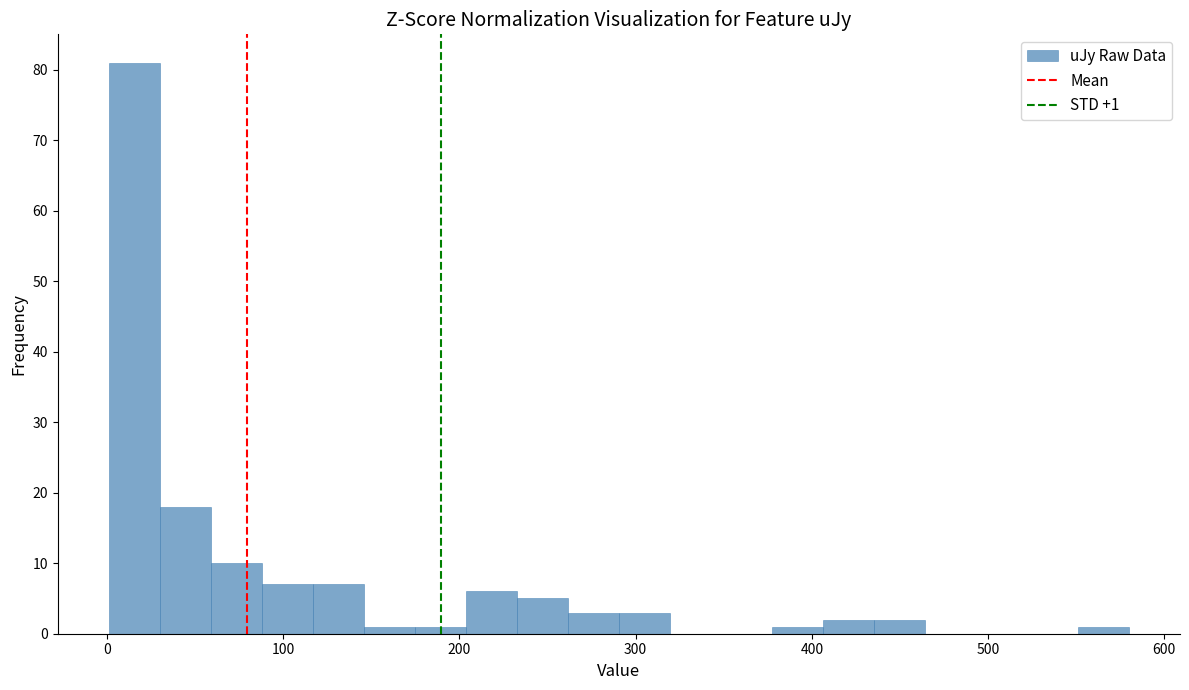

Read against the x-axis, roughly where is the centre of the tallest bar?

20